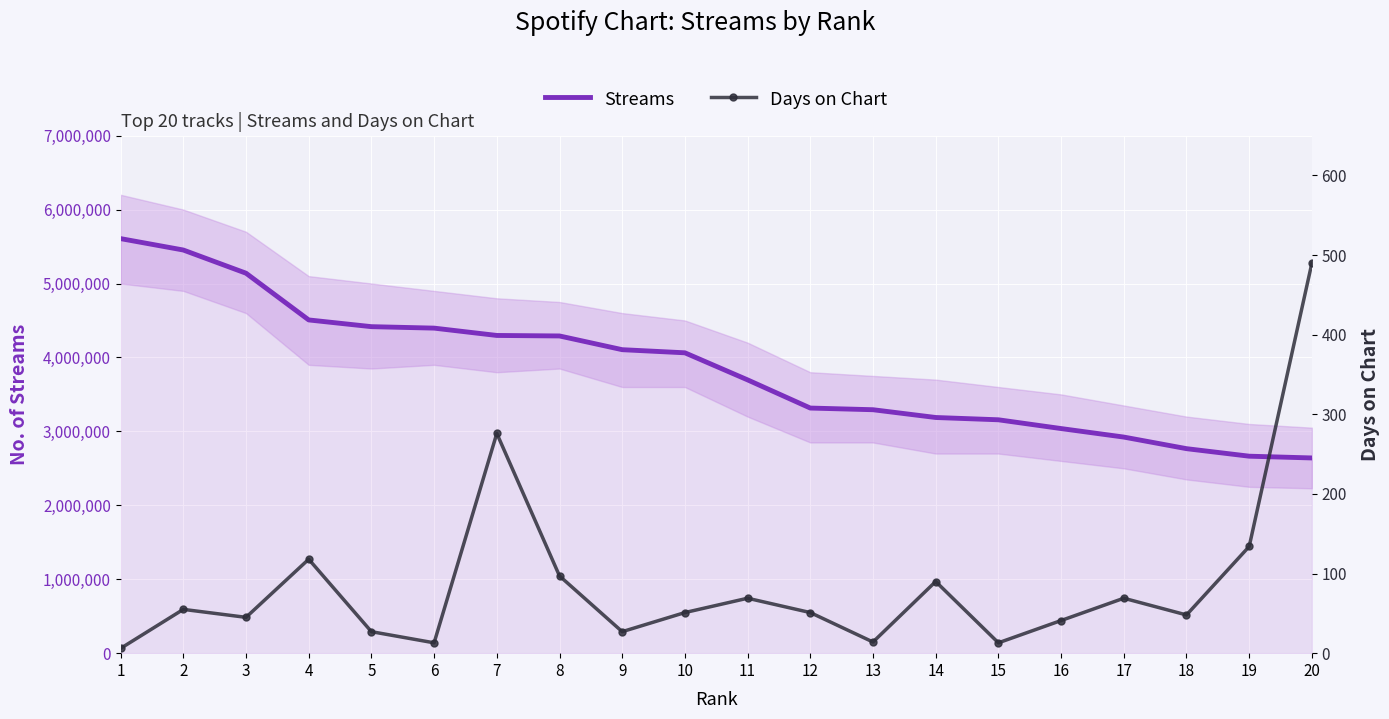

Which series has the largest range (max minus min)?

streams